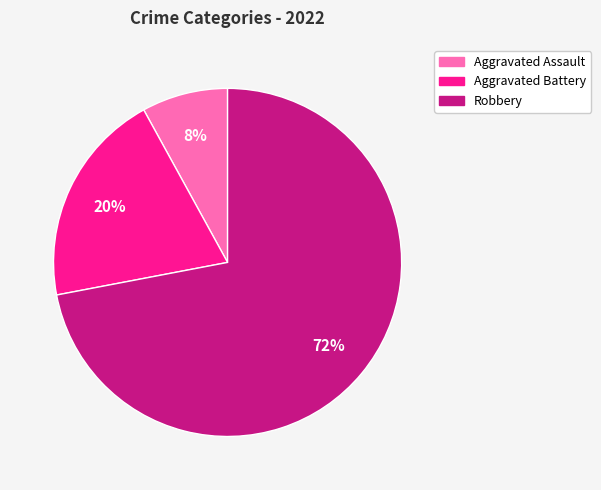

What is the smallest slice in the pie chart?

Aggravated Assault